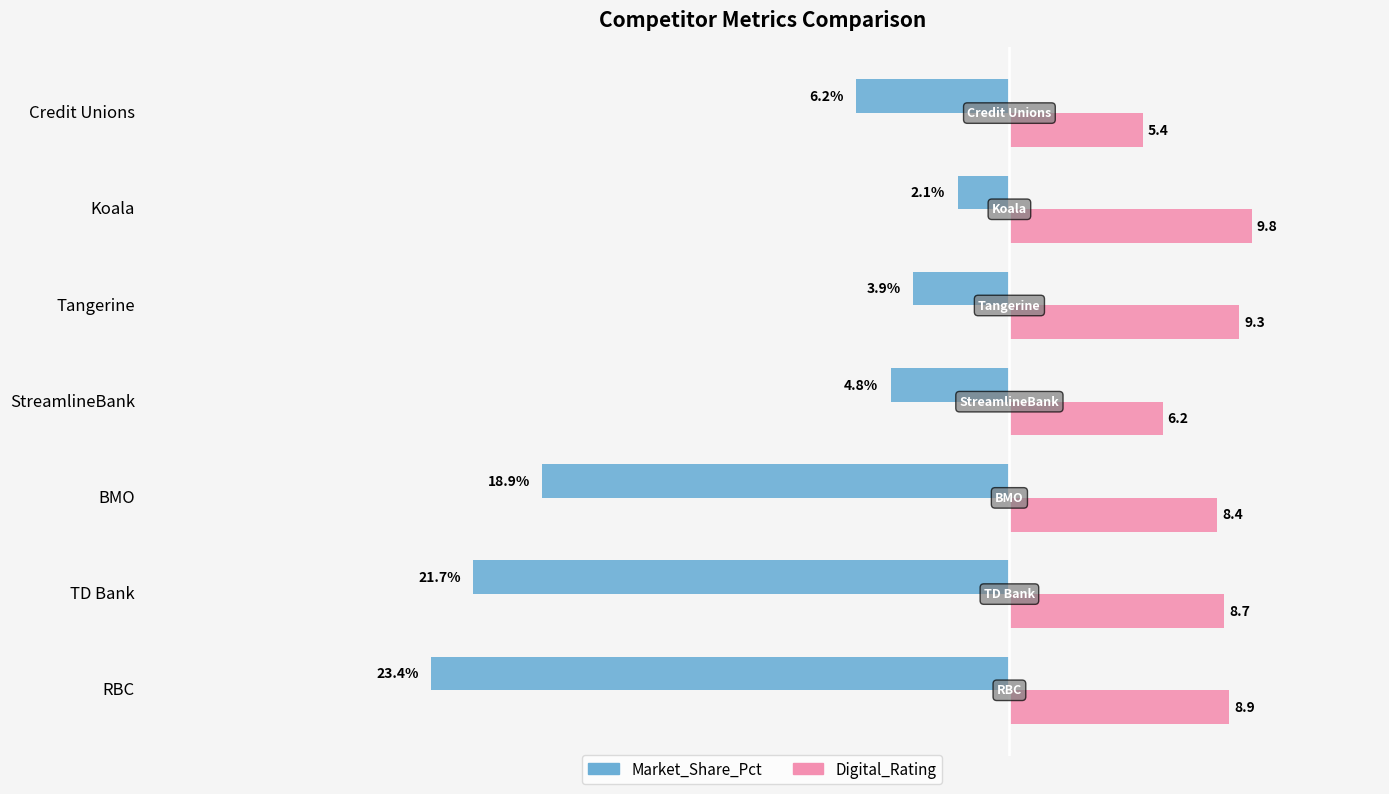

At which label does Market_Share_Pct reach its minimum?

RBC